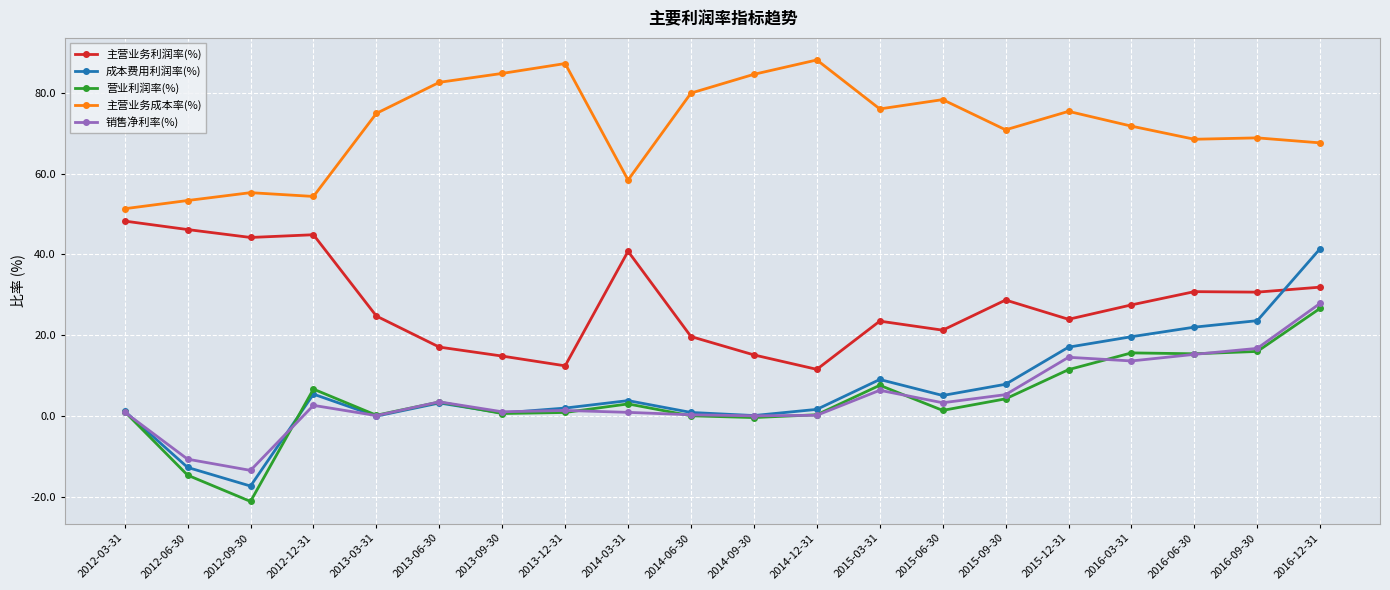

At which category does 营业利润率(%) reach its first local valley?

2012-09-30